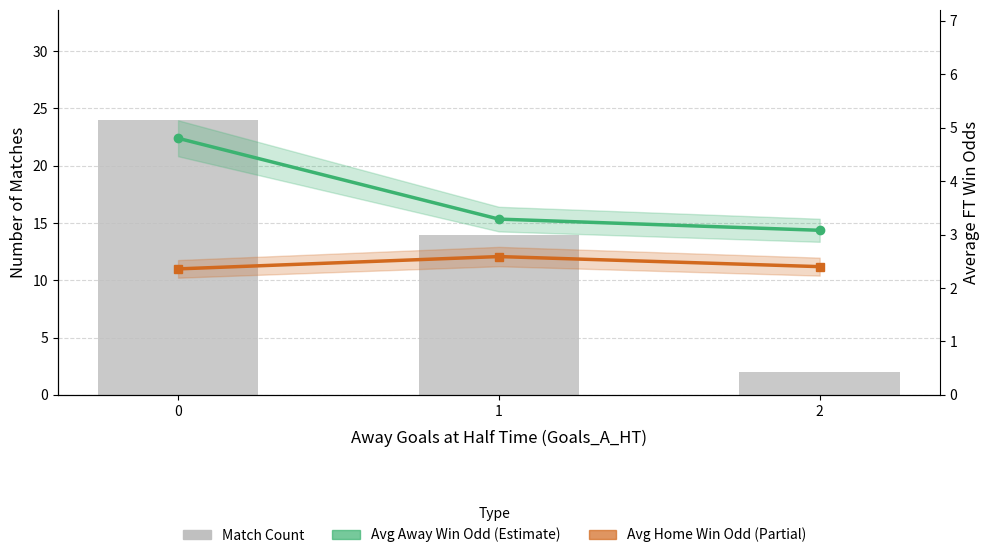

What is the value of the Match Count bar at the 2nd from the left?

14.0